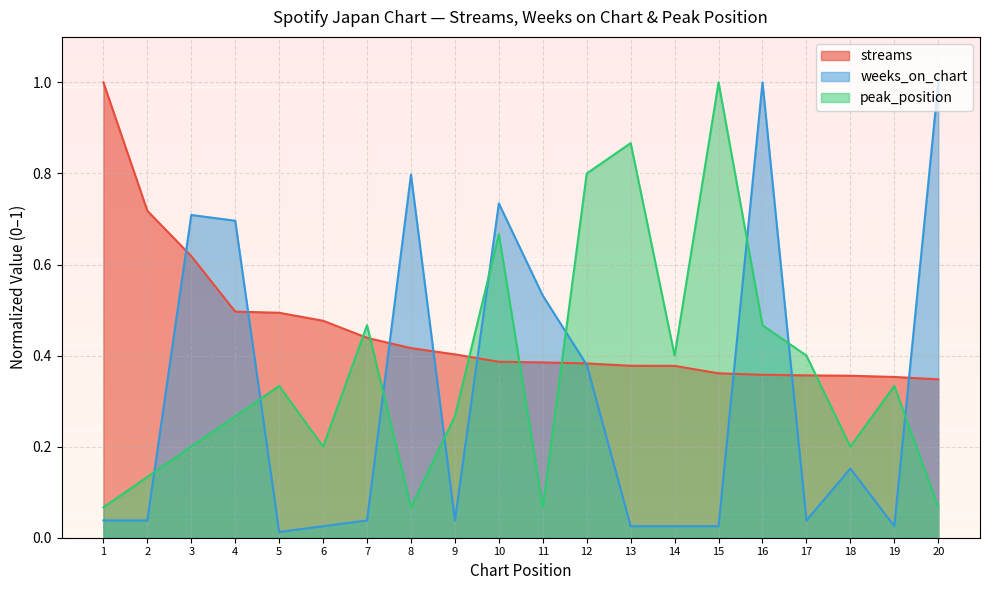

What is the sum of the streams values at 18 and 4?

0.9